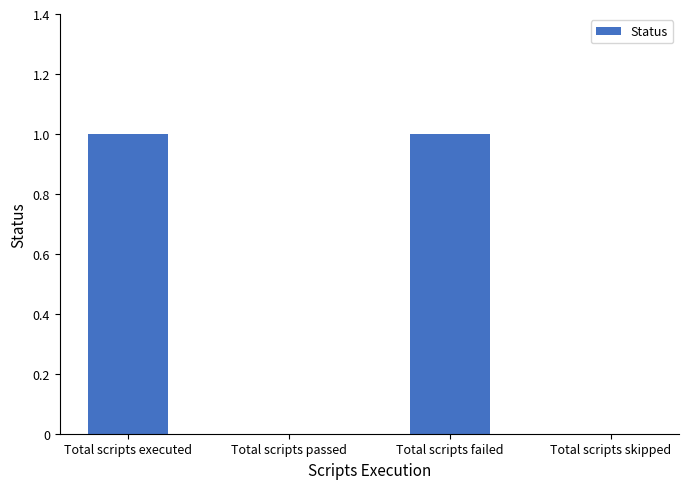

The chart shows a value of 1 at Total scripts failed. True or false?

True